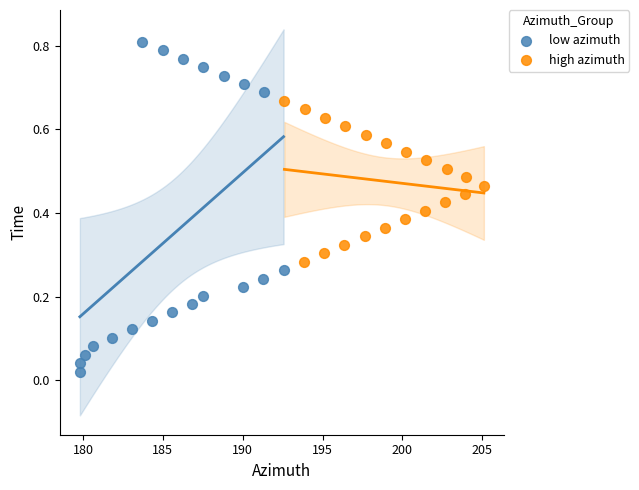

Which series reaches the maximum Y coordinate?

low azimuth